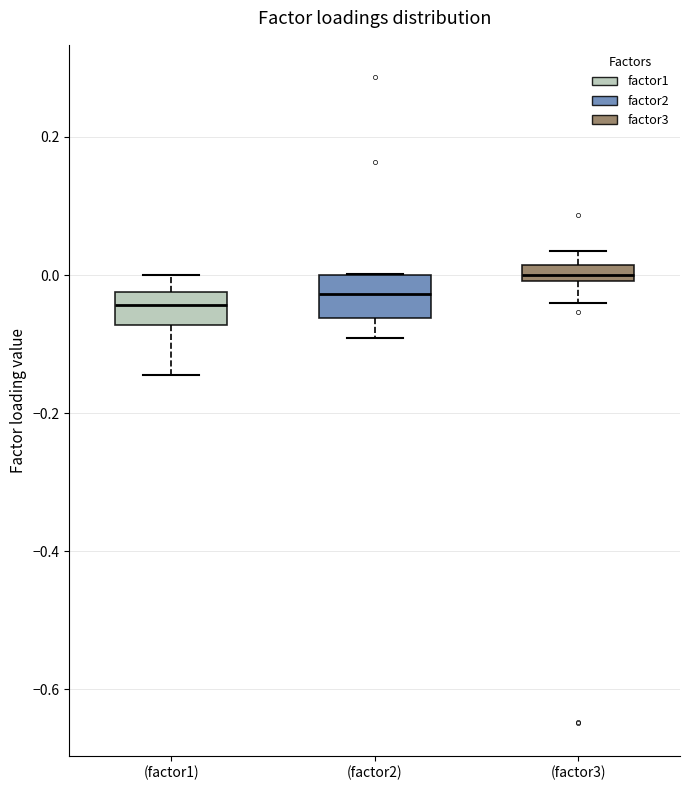

Which box's median line is the highest?

(factor3)